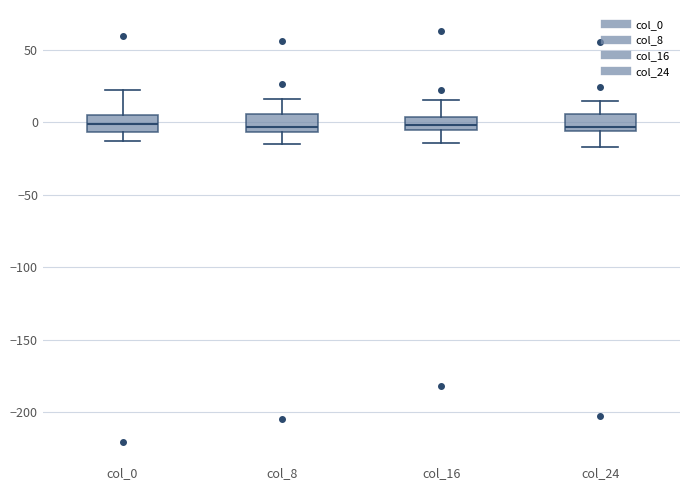

Reading left to right, read every box against the y-axis: the position of its median line, the range the box covers, and the ends of its whiskers. The values are not printed on the chart, so give them approximately, as read against the axis.

col_0: median 0, box -5 to 5, whiskers -15 to 20
col_8: median -5 (just above the box's lower edge), box -5 to 5, whiskers -15 to 15
col_16: median 0, box -5 to 5, whiskers -15 to 15
col_24: median -5 (just above the box's lower edge), box -5 to 5, whiskers -15 to 15